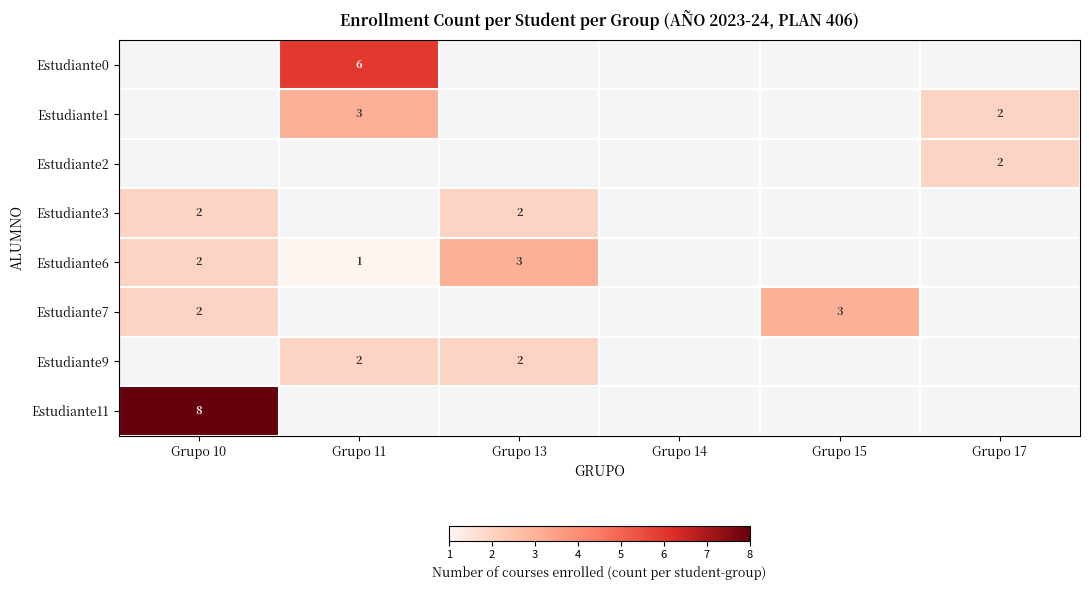

Which category has the highest value across all series?

Grupo 10